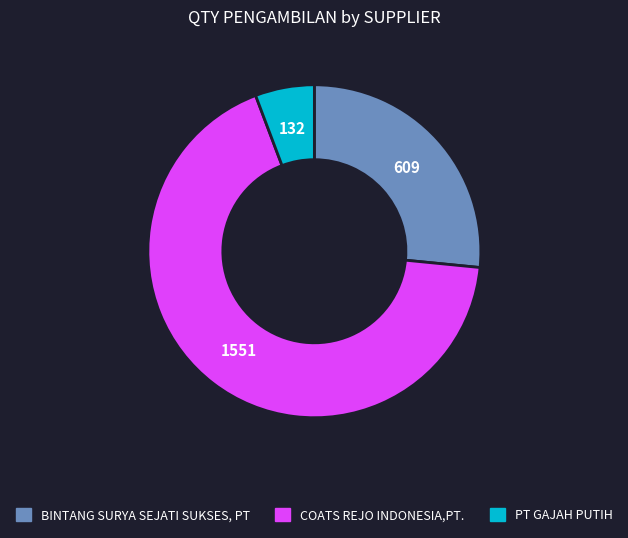

What is the ratio of the value at COATS REJO INDONESIA,PT. to the value at BINTANG SURYA SEJATI SUKSES, PT?

2.5